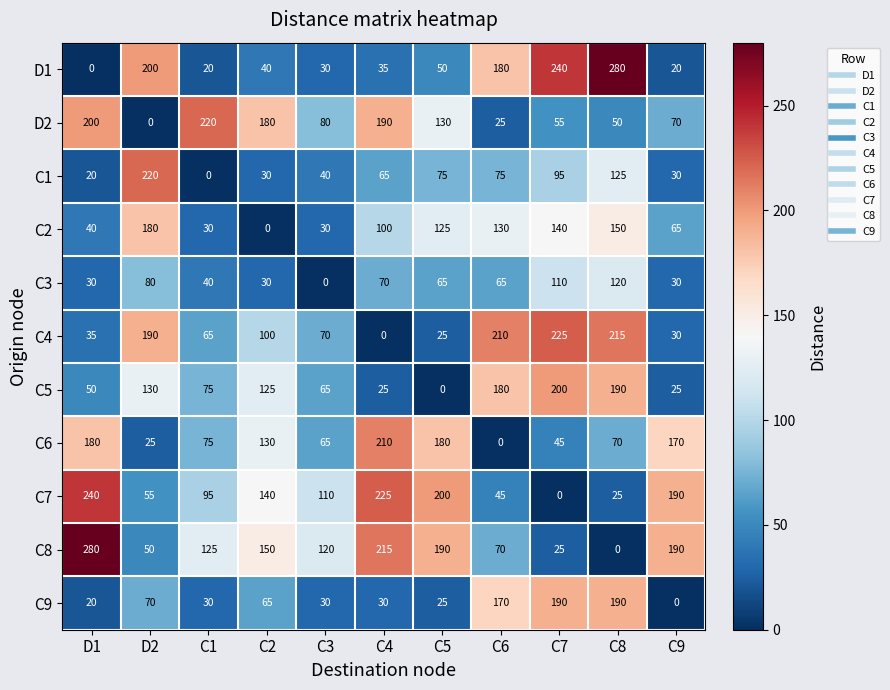

Is the value of C6 at C7 greater than the value of C9 at D2?

No